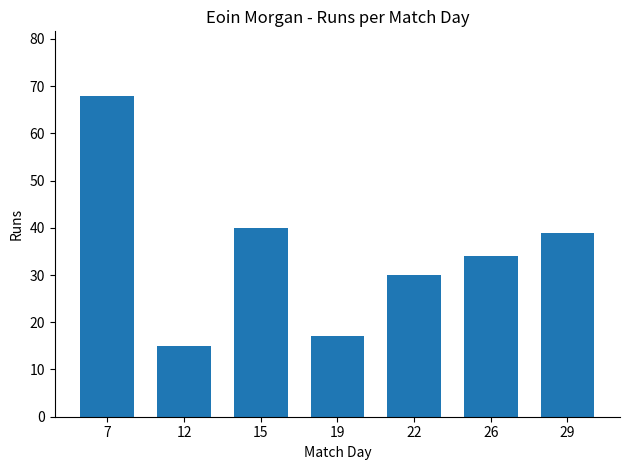

The value at 26 is 60. True or false?

False